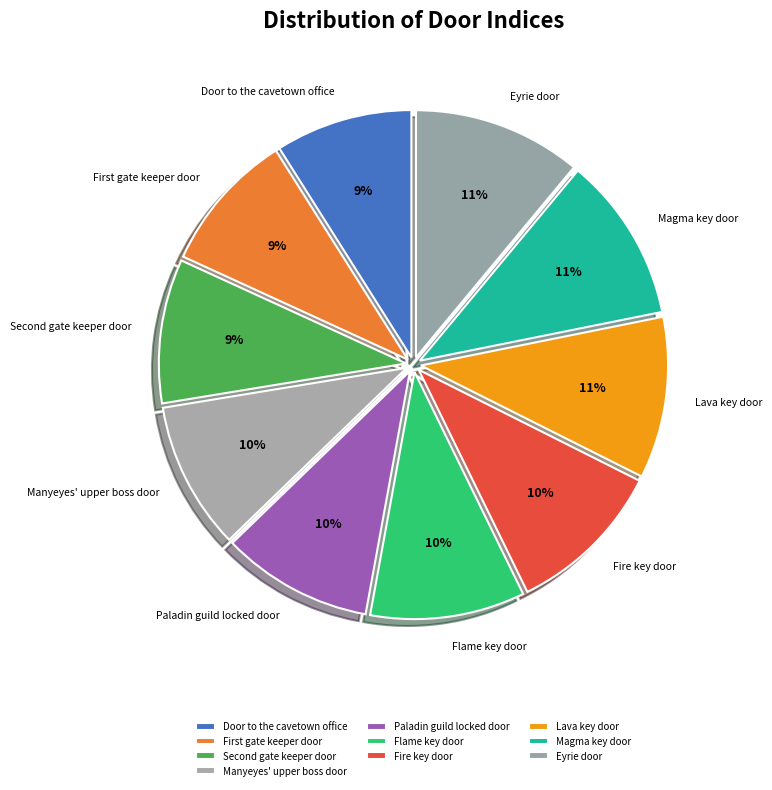

To the nearest percent, what is the combined percentage of Flame key door and Paladin guild locked door?

20%